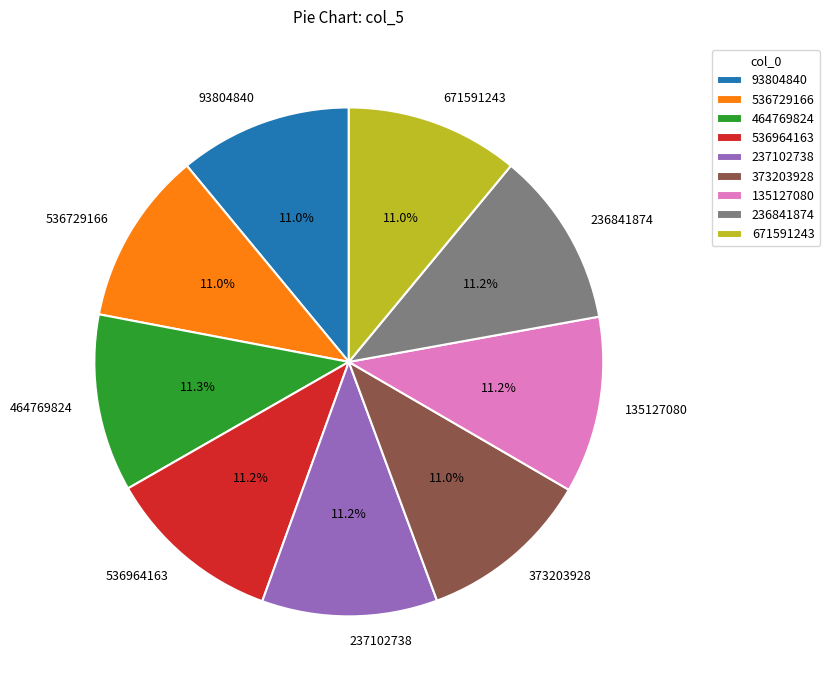

Approximately how many times larger is the value at 464769824 compared to 373203928?

1.0